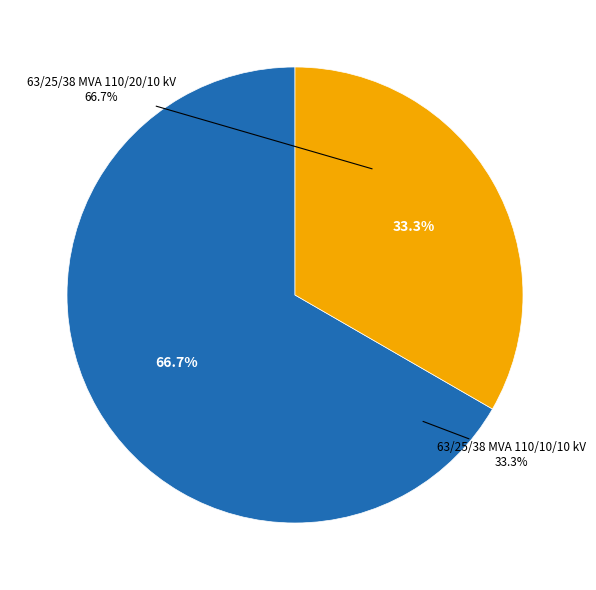

To the nearest percent, what is the difference between the 63/25/38 MVA 110/10/10 kV and 63/25/38 MVA 110/20/10 kV slice percentages?

33%